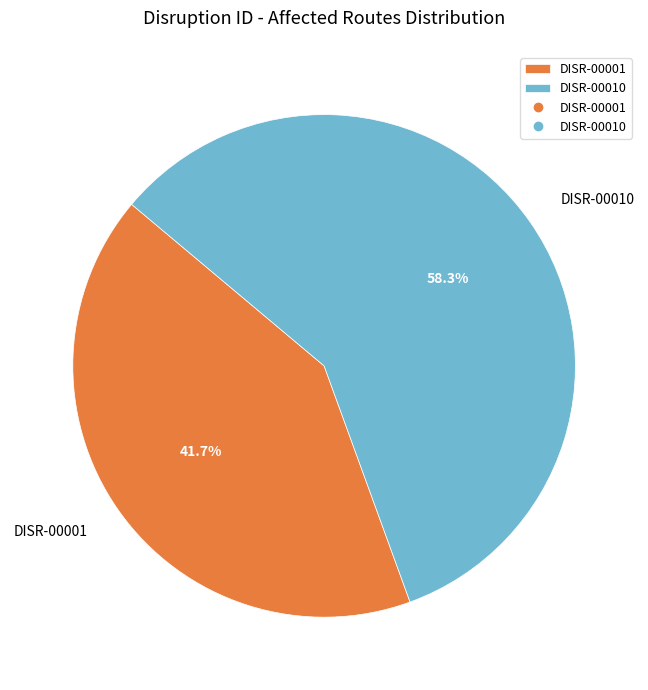

What percentage is NOT represented by DISR-00001?

58.3%